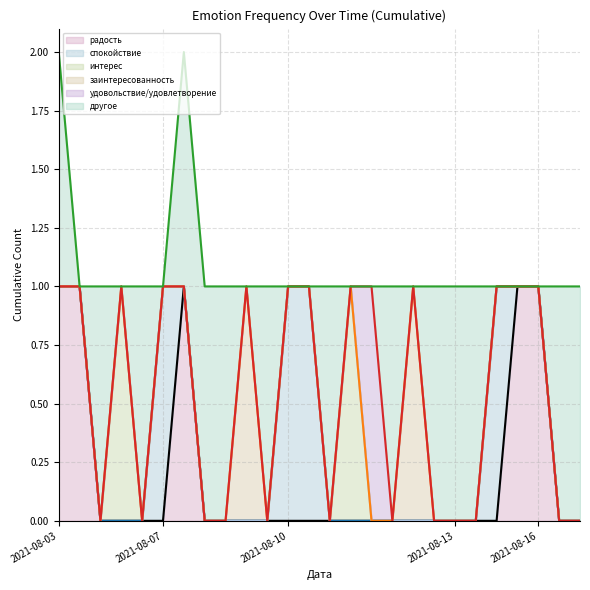

Is the value of спокойствие at 2021-08-16 greater than the value of заинтересованность at 2021-08-16?

No